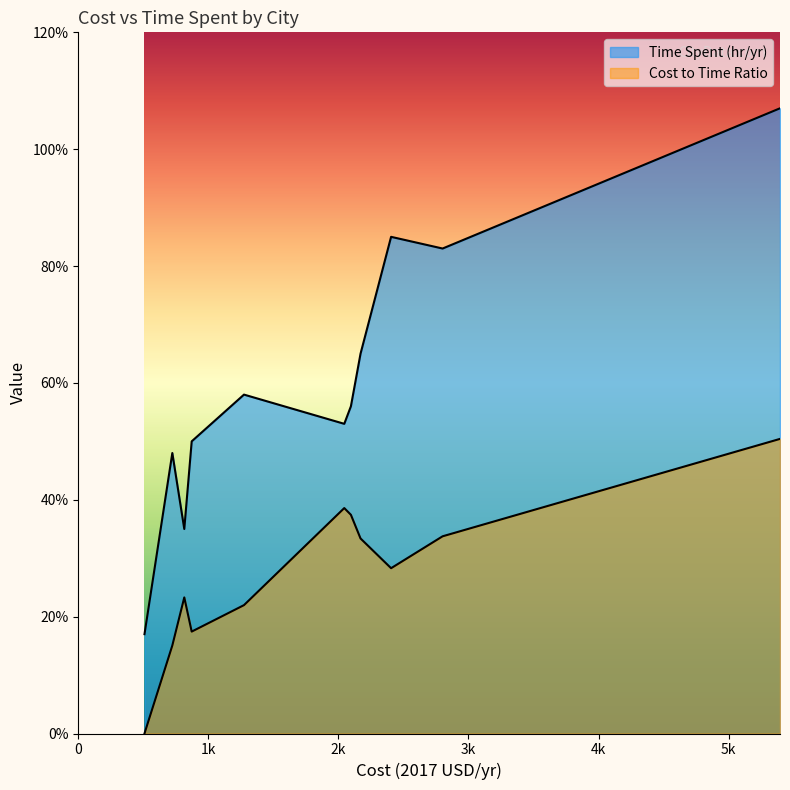

True or false: Cost to Time Ratio has more than 0 points higher than both neighbors.

True